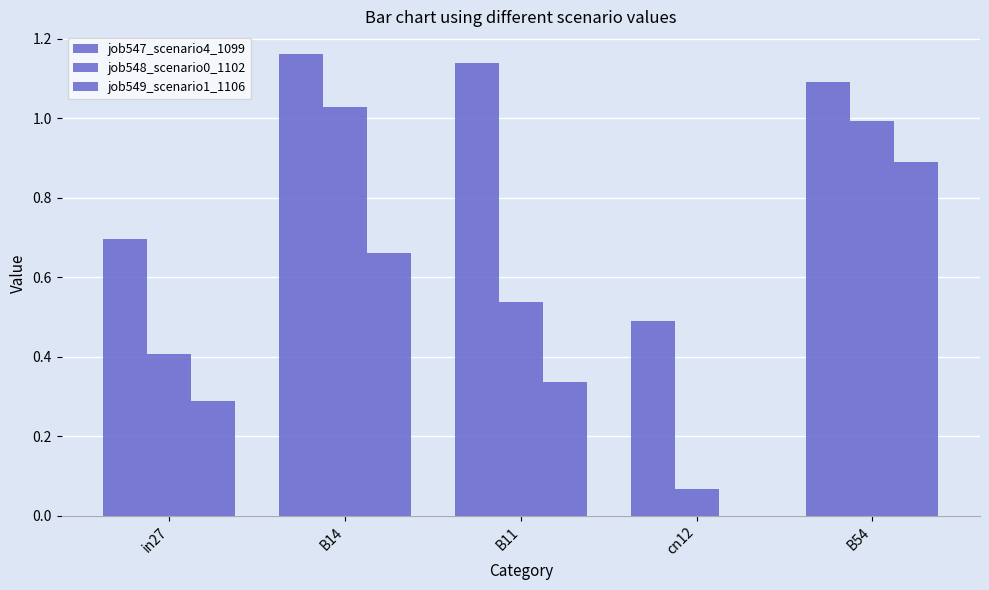

Rank the series by their maximum value, from highest to lowest.

job547_scenario4_1099, job548_scenario0_1102, job549_scenario1_1106